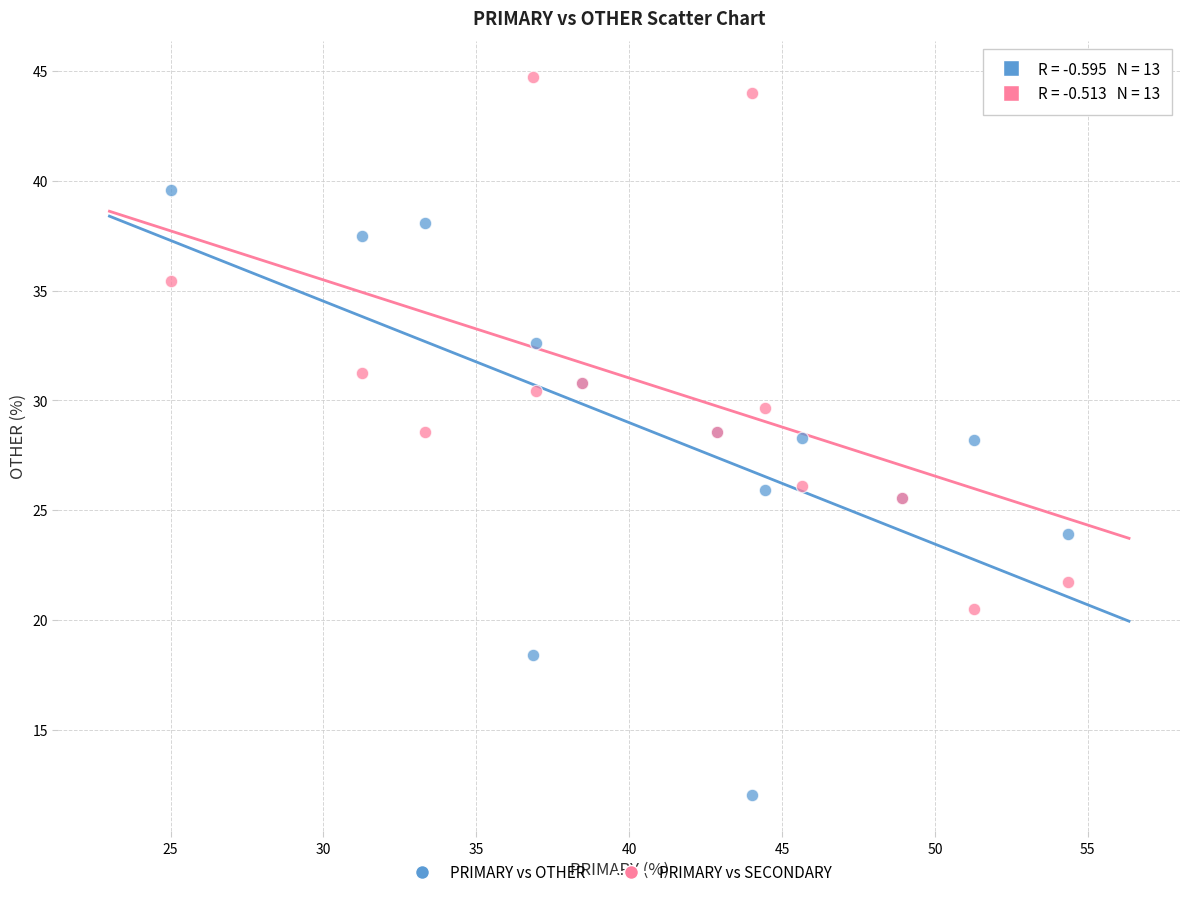

Which series has the largest Y range (max minus min)?

PRIMARY vs OTHER